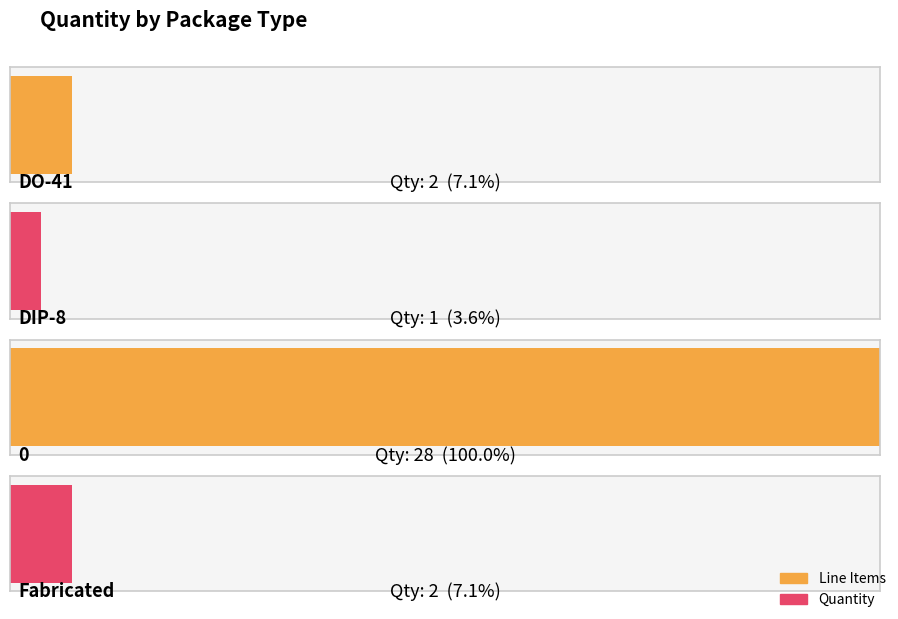

The chart shows a value of 1 at 9. True or false?

False